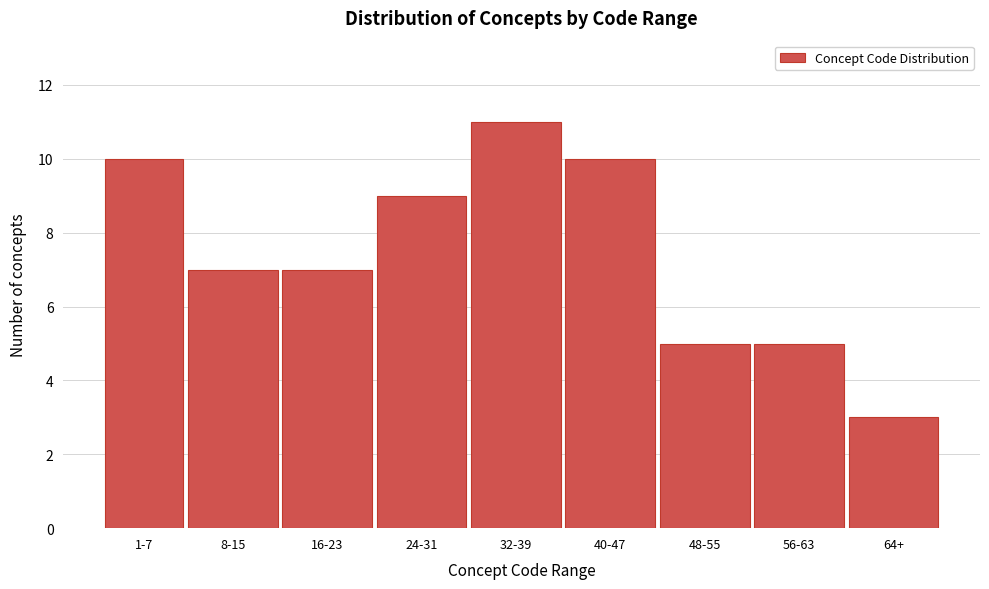

Reading left to right, what are all the values shown in this chart?

1-7=10	8-15=7	16-23=7	24-31=9	32-39=11	40-47=10	48-55=5	56-63=5	64+=3